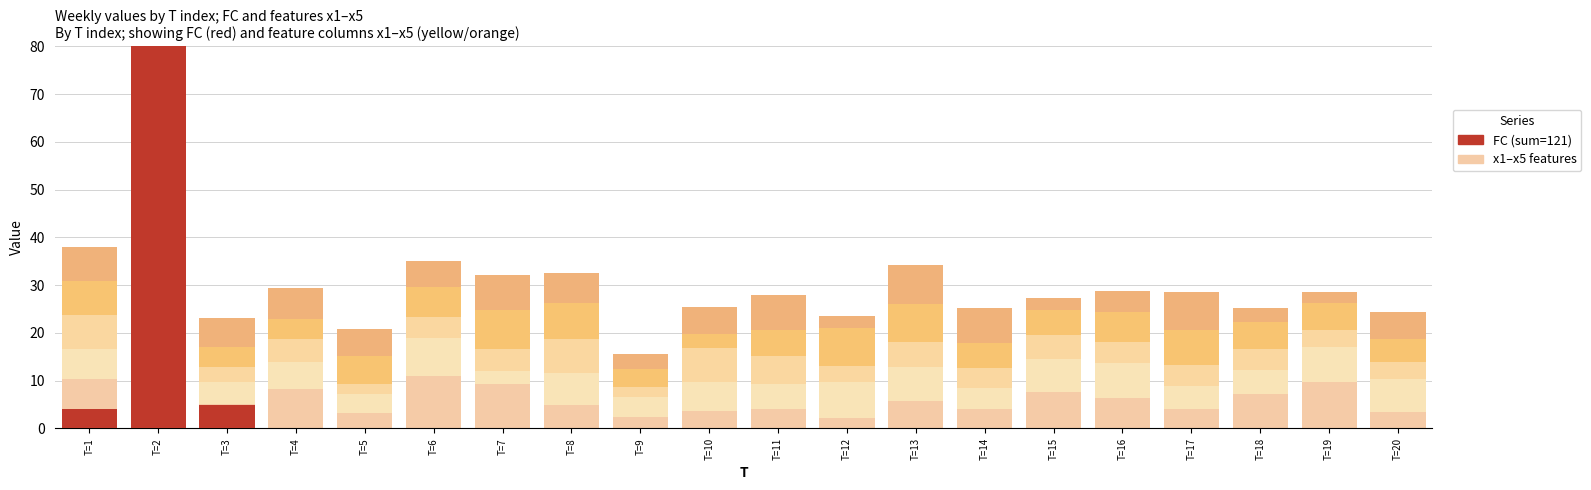

Which category has the highest value across all series?

T=2